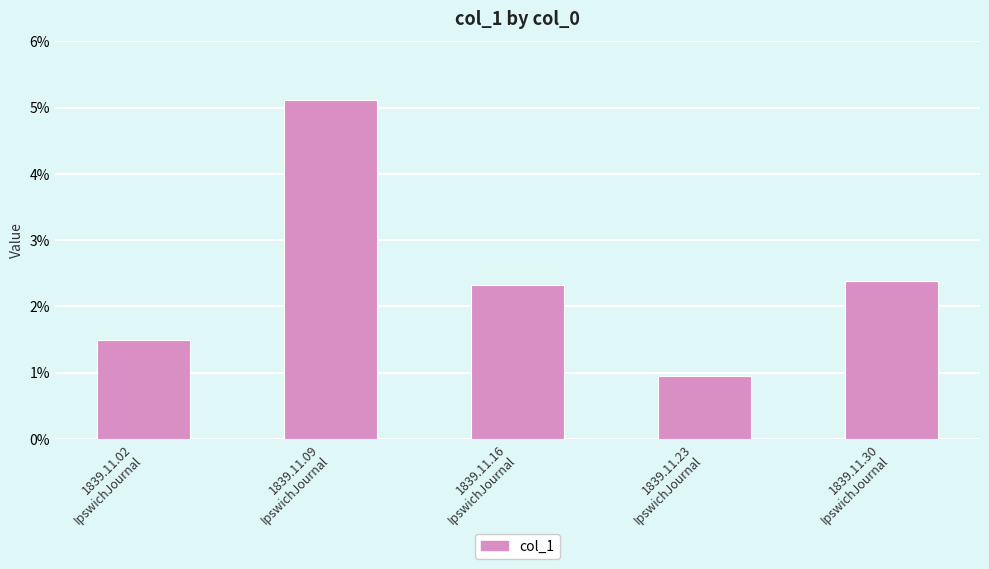

True or false: the data shows 0.1 at 1839.11.09
IpswichJournal.

True